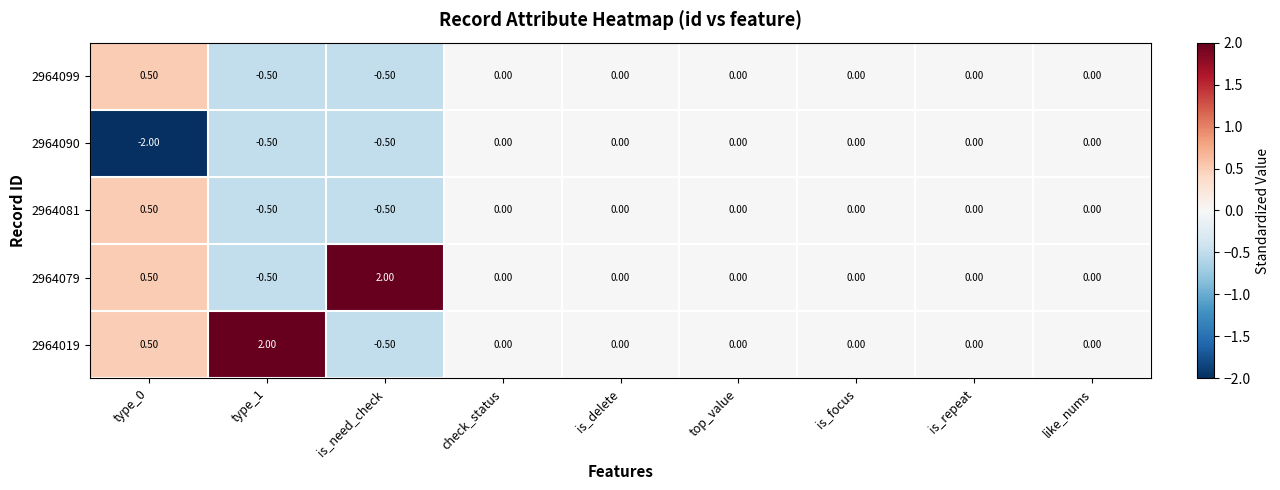

Is the value of 2964079 at is_need_check greater than the value of 2964090 at like_nums?

Yes